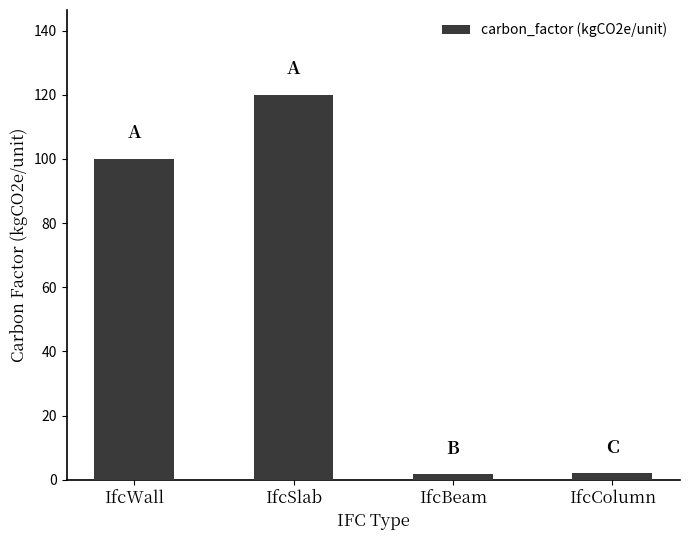

Which label corresponds to the largest value in the chart?

IfcSlab